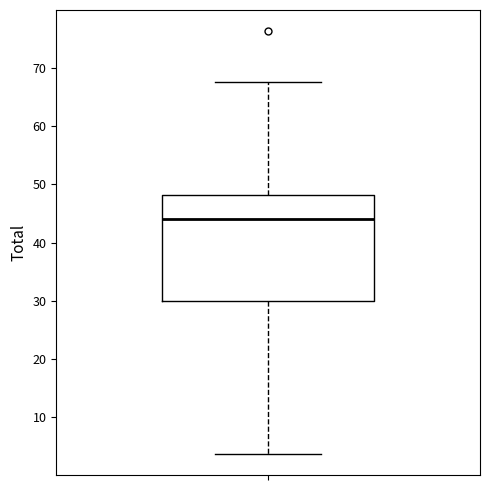

Read this box plot against the y-axis: the position of the median line, the range covered by the box, and the ends of both whiskers. The values are not printed on the chart, so give them approximately, as read against the axis.

median 44, box 30 to 48, whiskers 4 to 68